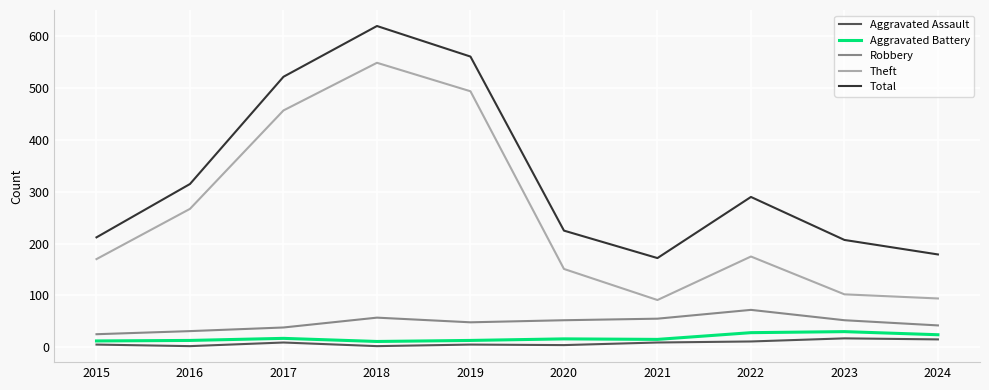

What is the difference between the highest and lowest values at 2021?

163